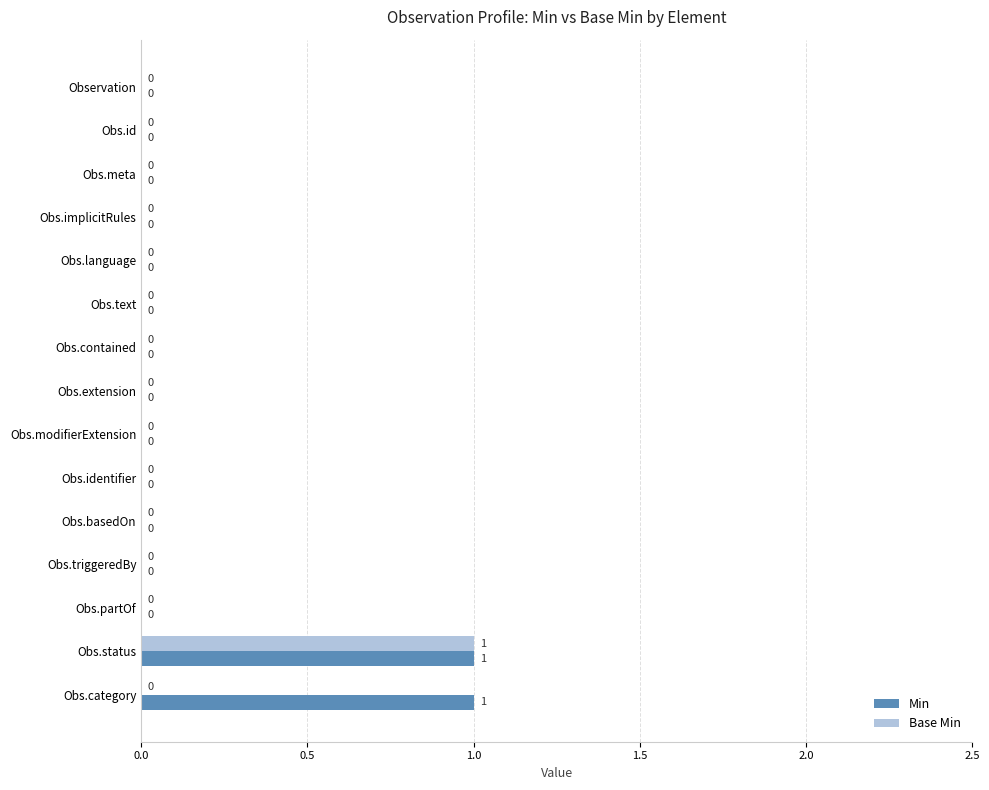

At which category is the sum across all series the highest?

Obs.status